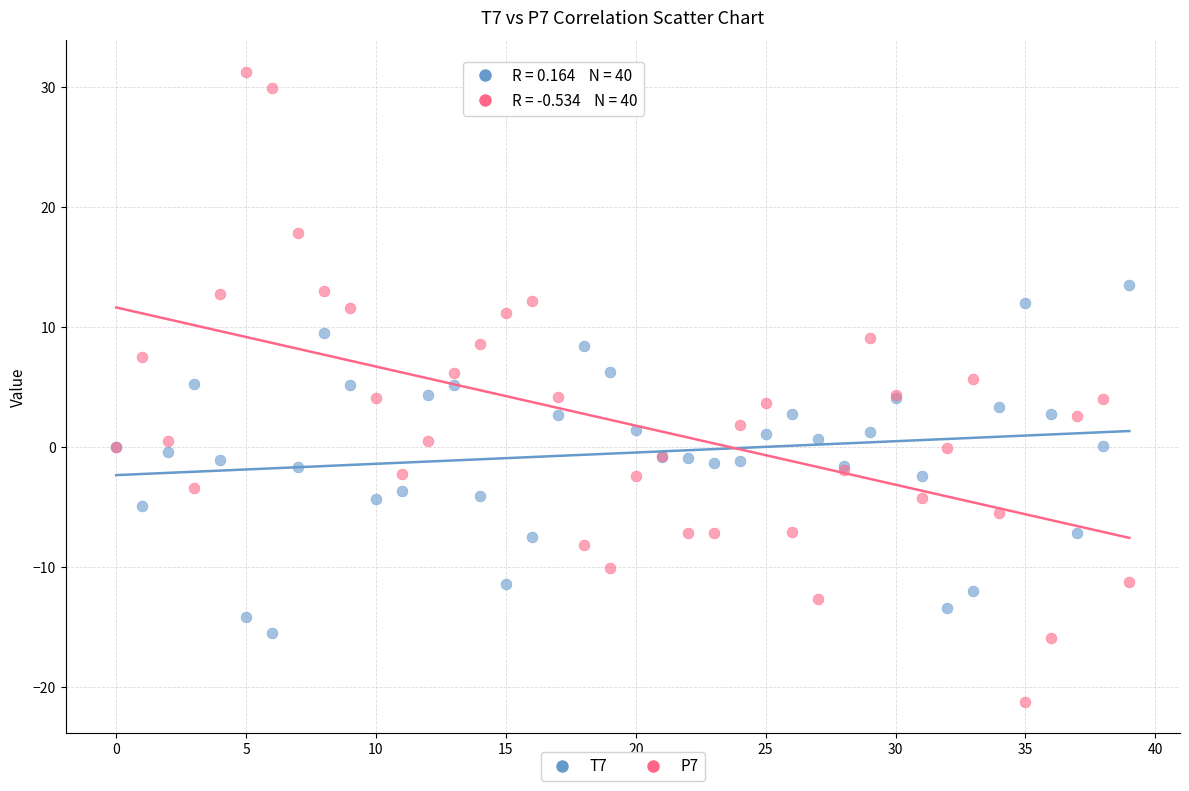

Which series has the widest spread of Y values?

P7